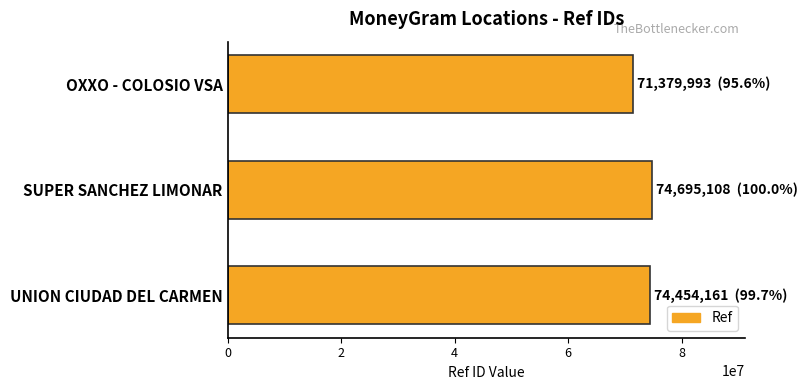

Count the number of categories in the chart.

3